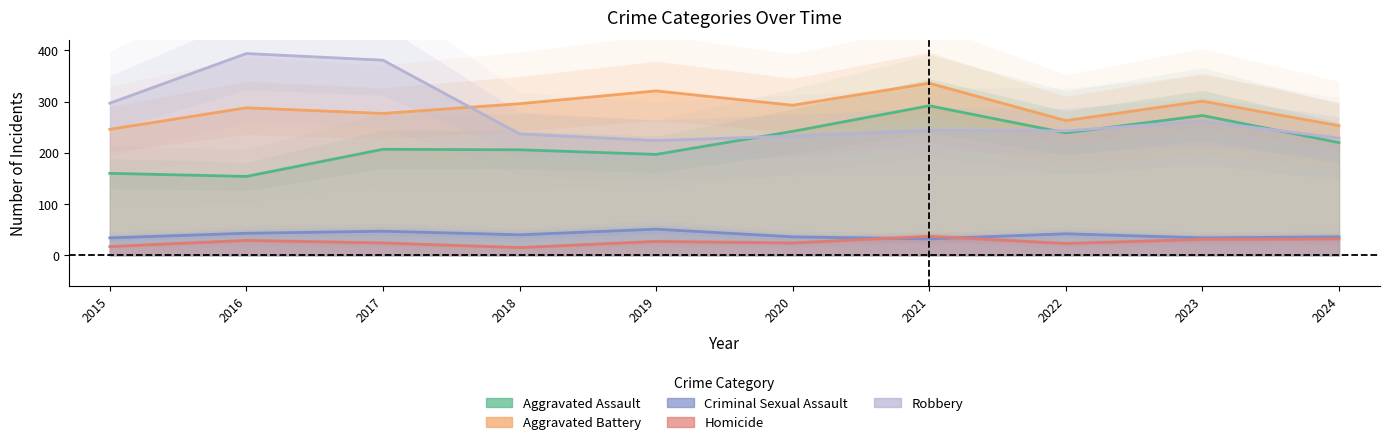

What is the smallest value displayed?

15